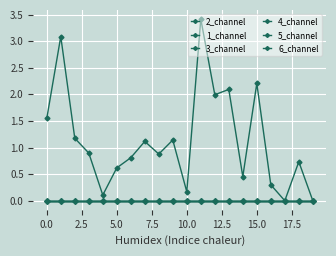

Is this an area chart (filled region under the line)?

No